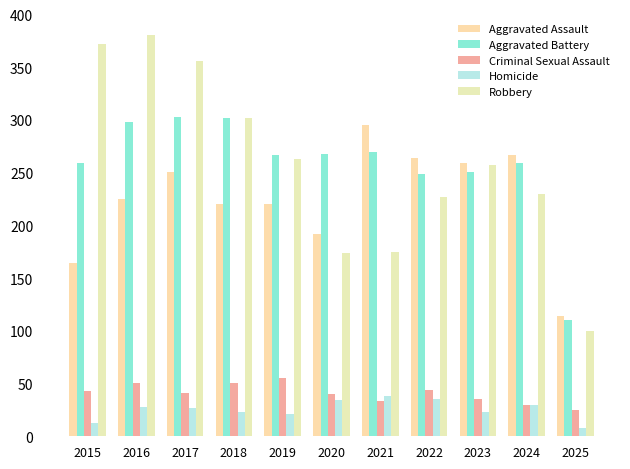

How many distinct data groups are displayed?

5